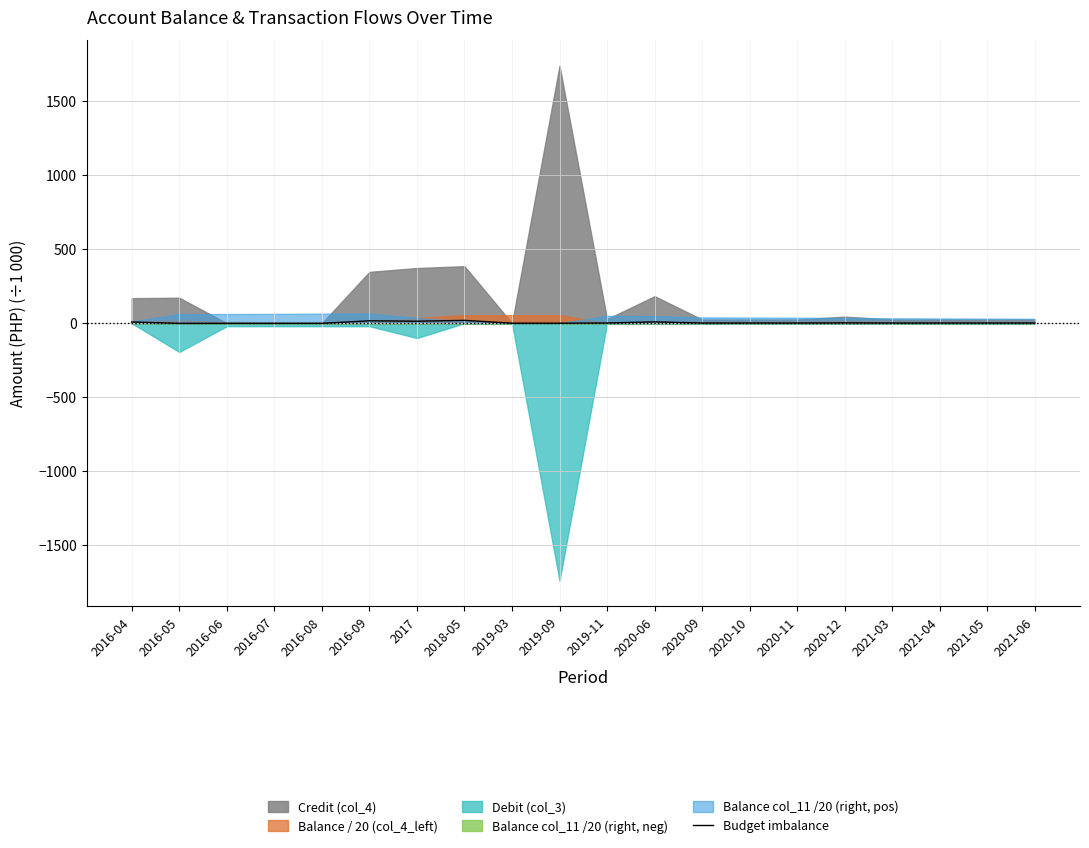

How many data points does each series have?

20